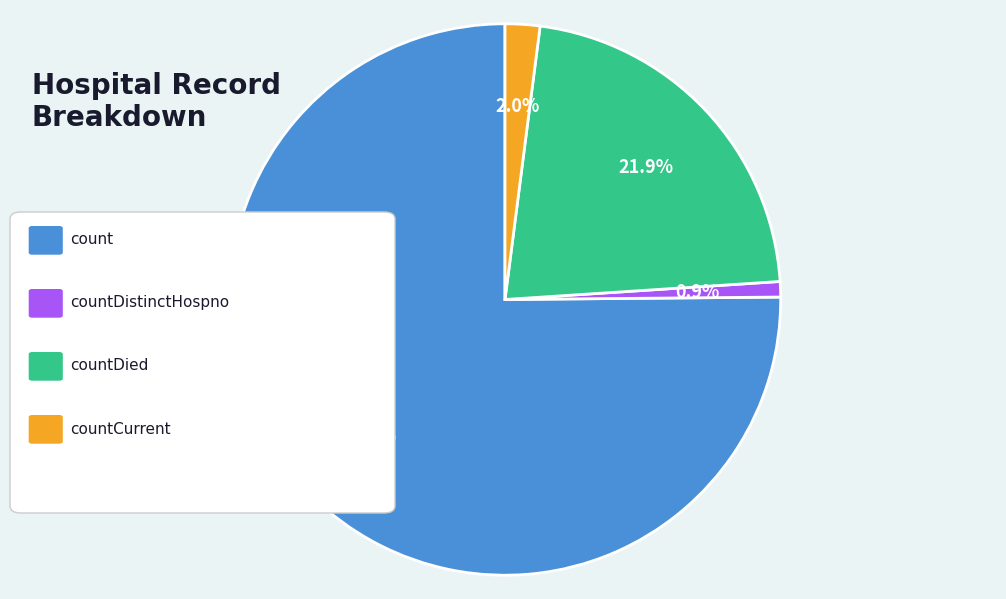

Is there any slice that represents more than half of the pie?

Yes